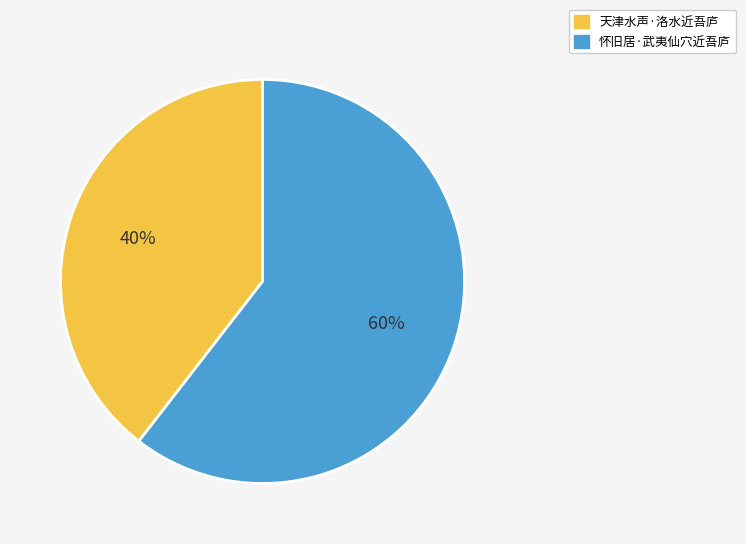

The 天津水声·洛水近吾庐 slice represents 52% of the pie. True or false?

False